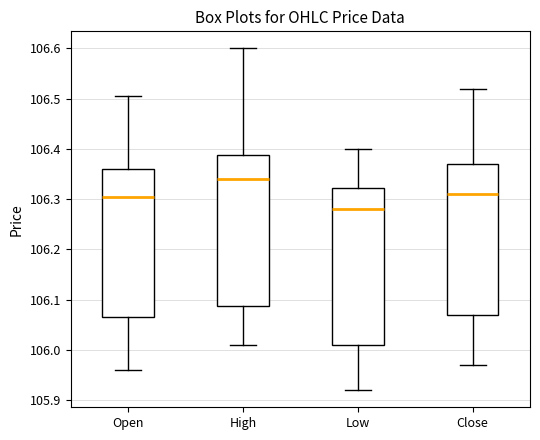

Which box's median line is the highest?

High